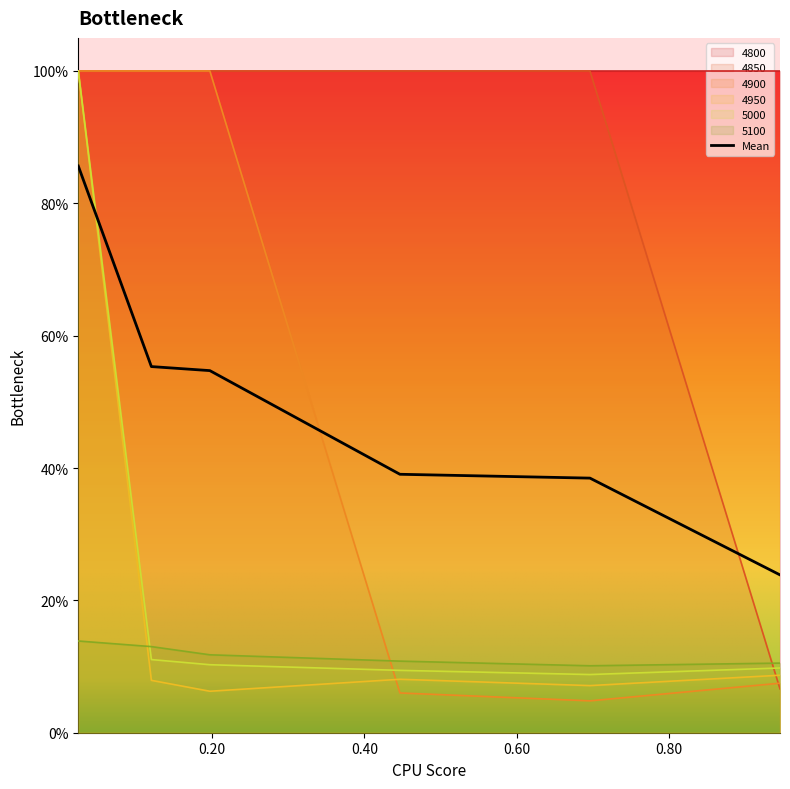

True or false: 5100 has more than 1 interior local peaks.

False